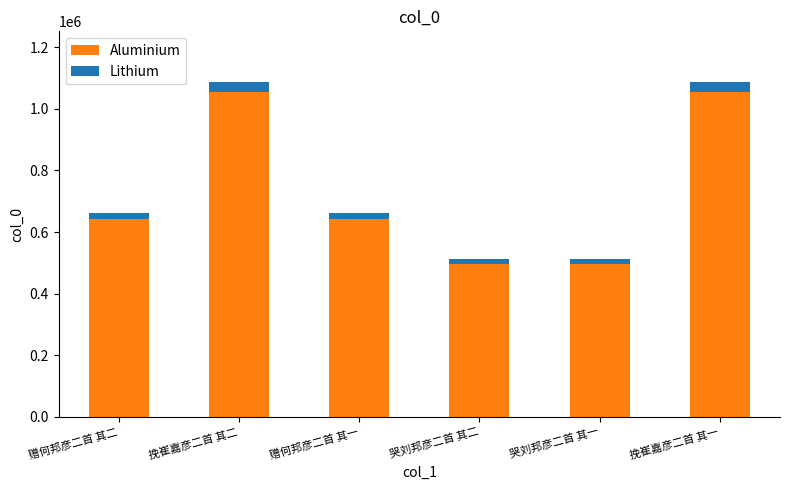

What is the highest value of the Aluminium series?

1056027.4